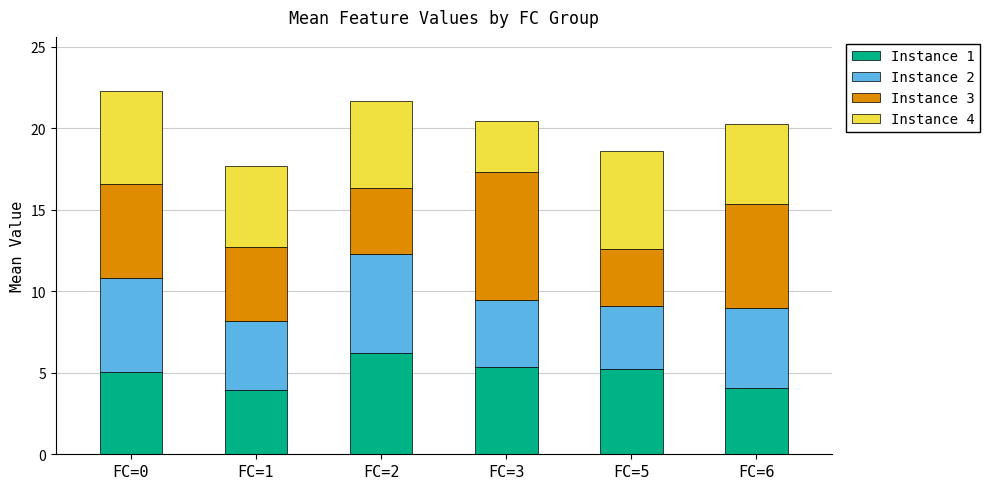

At which label does Instance 1 reach its peak?

FC=2